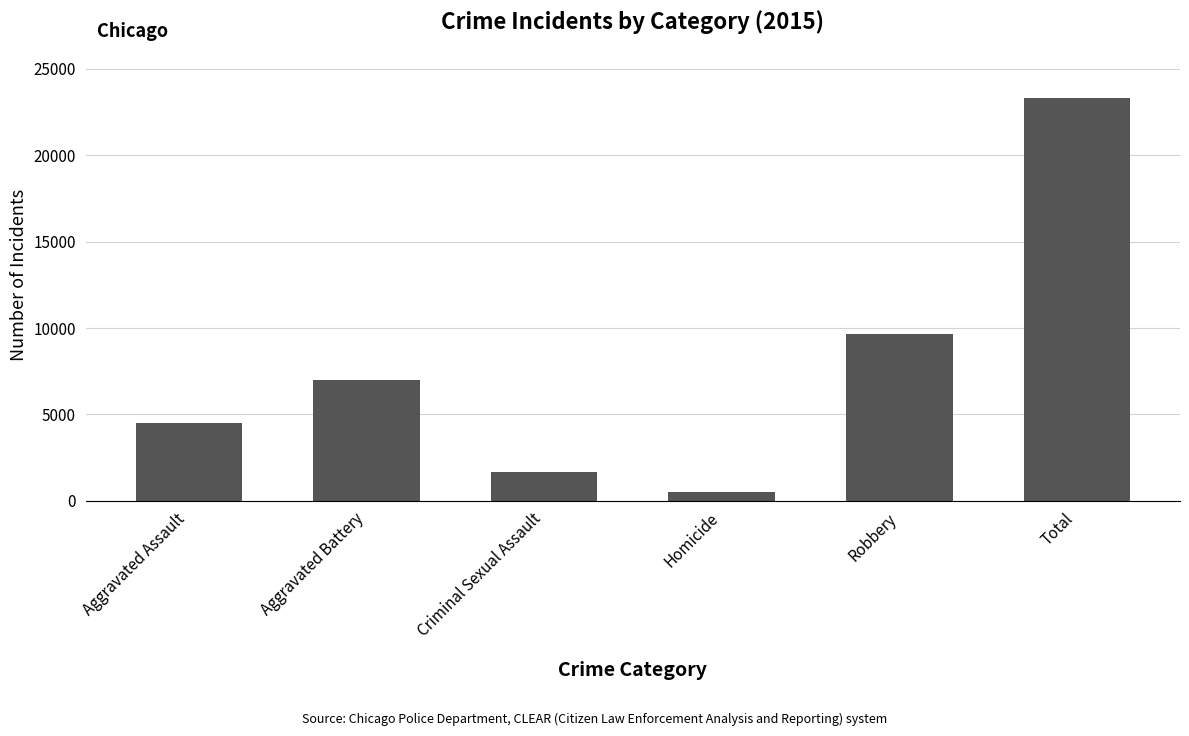

Between Aggravated Assault and Robbery, which is larger?

Robbery